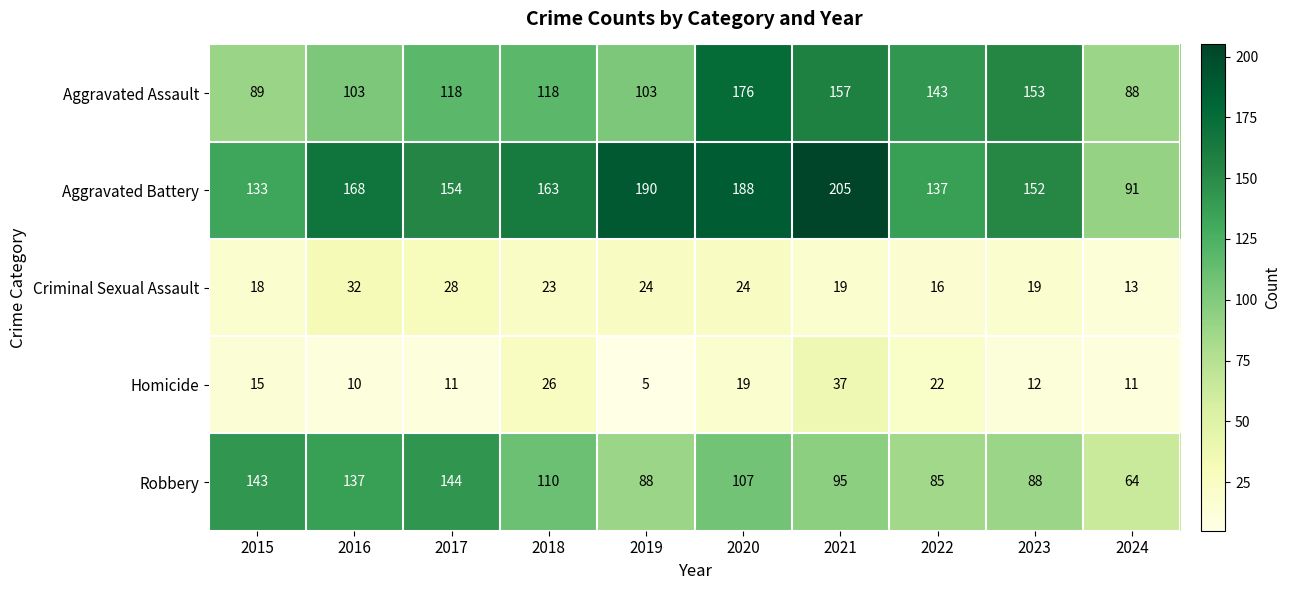

What is the maximum value for Criminal Sexual Assault?

32